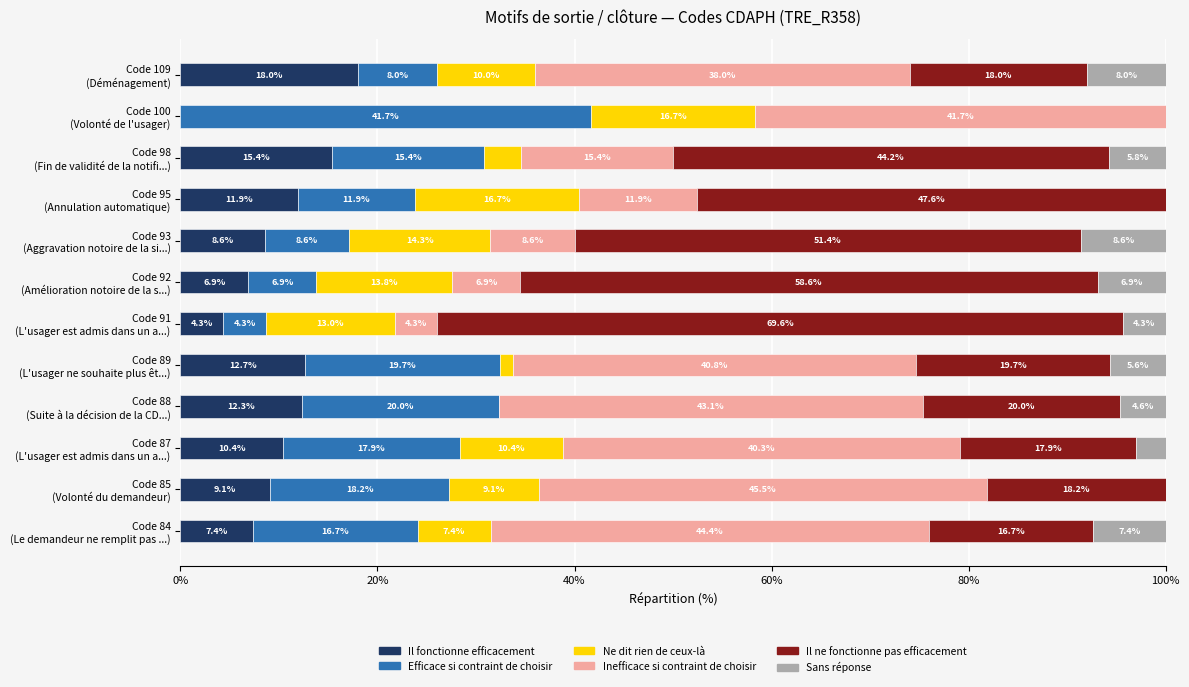

How many categories are shown in the chart?

12